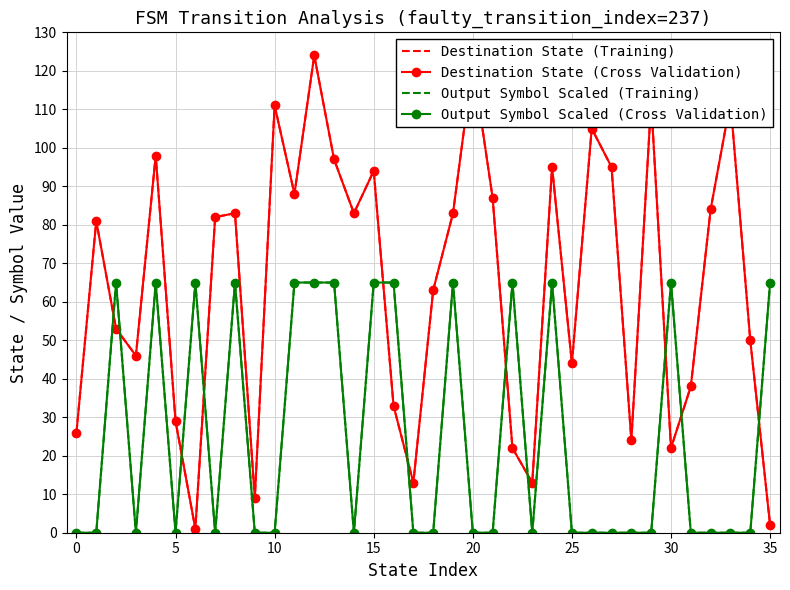

How many data points in Output Symbol Scaled (Training) are above 0?

14